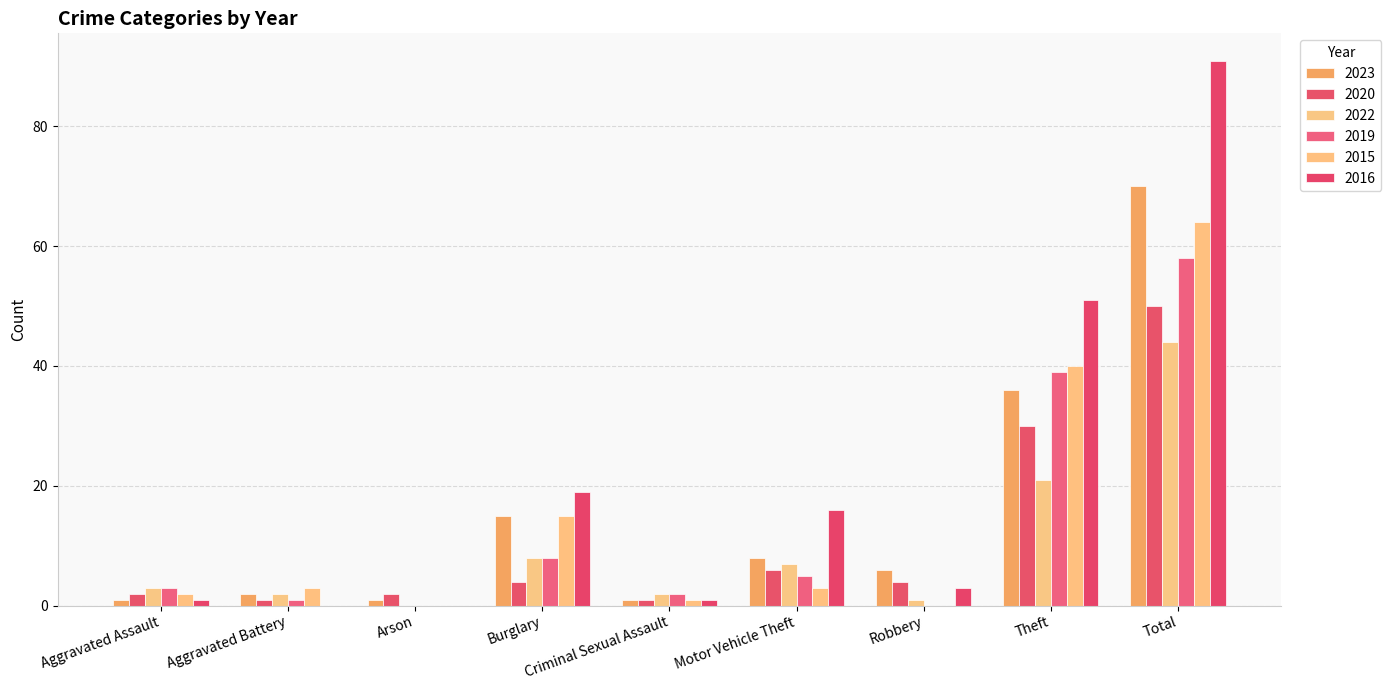

How many groups of bars are there?

9